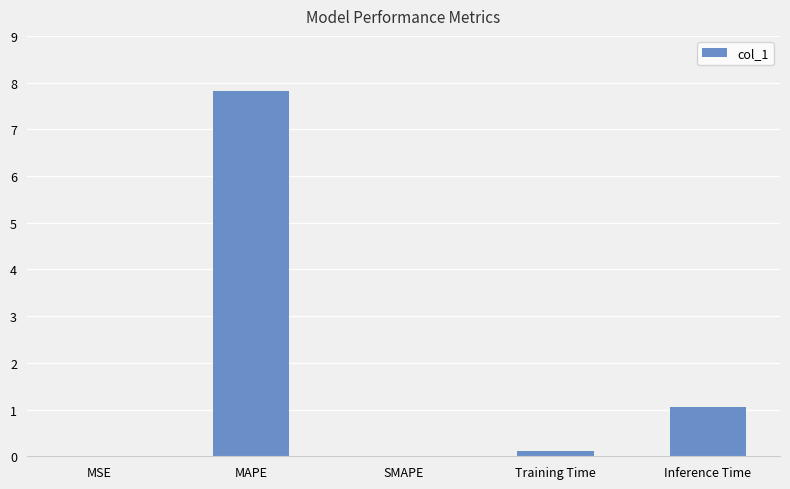

Does the chart contain stacked bars?

No